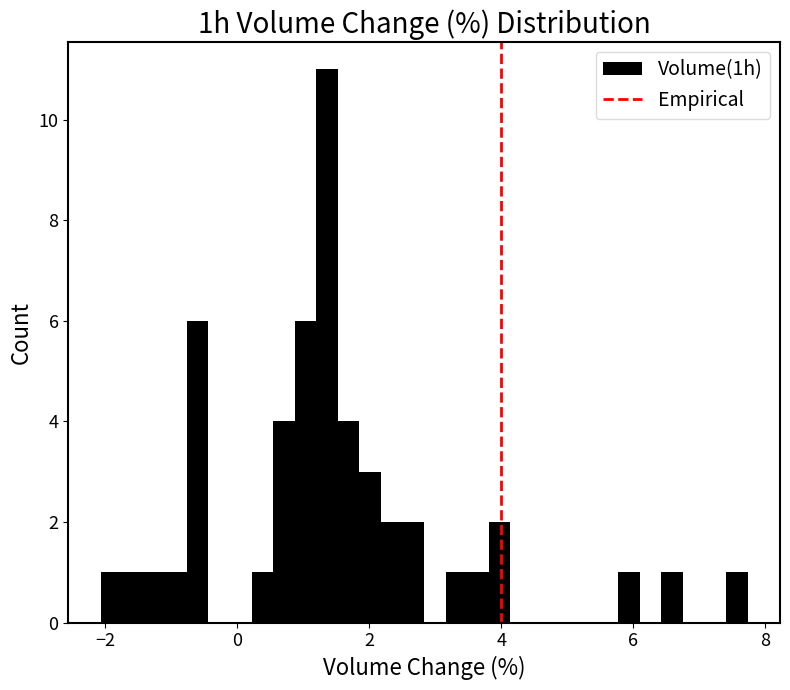

Around what value on the x-axis is the tallest bar? Give the approximate position of its centre, as read against the axis.

1.4